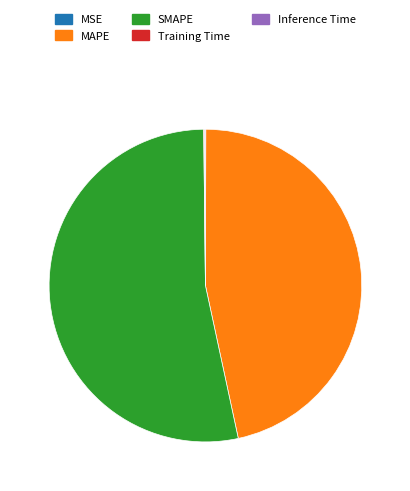

Is it true that SMAPE is 53% of the pie?

True